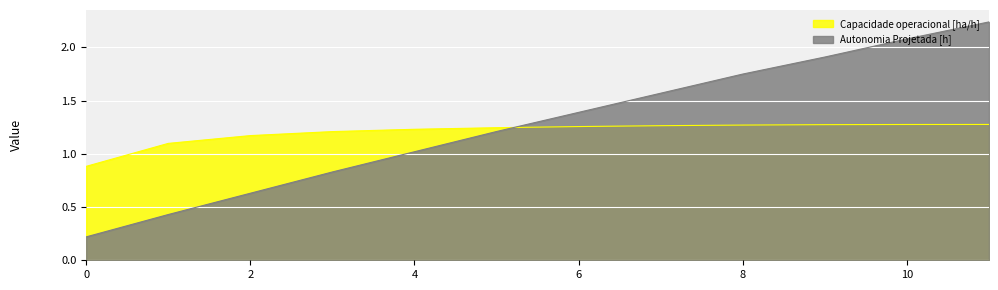

How many lines are shown in the chart?

2